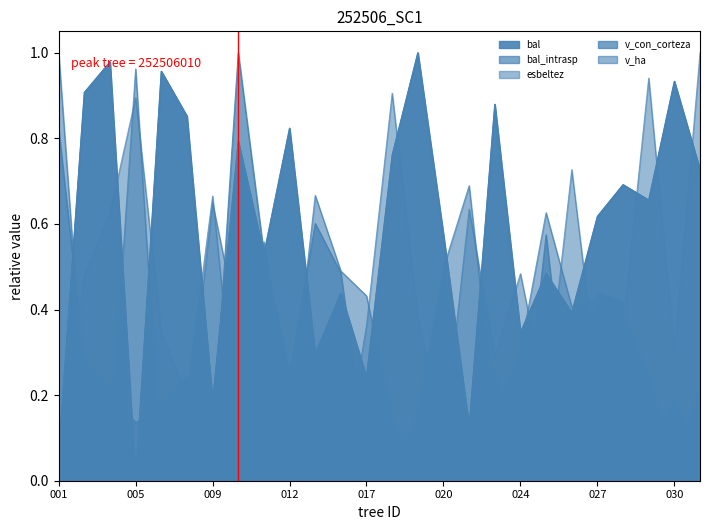

Where is the first local minimum for bal?

005